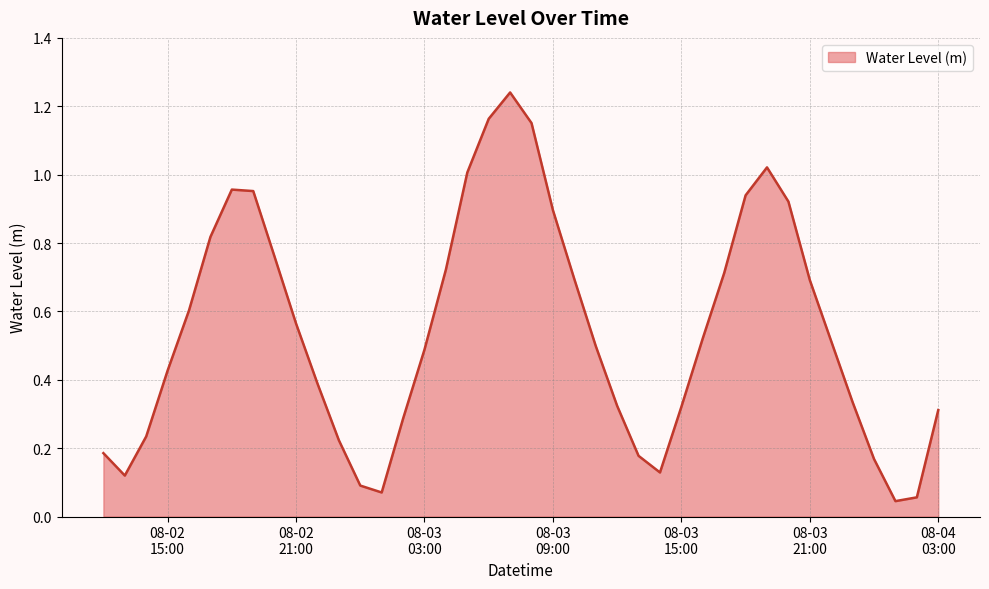

At which category does the chart reach its minimum across all series?

2024-08-04 01:00:00